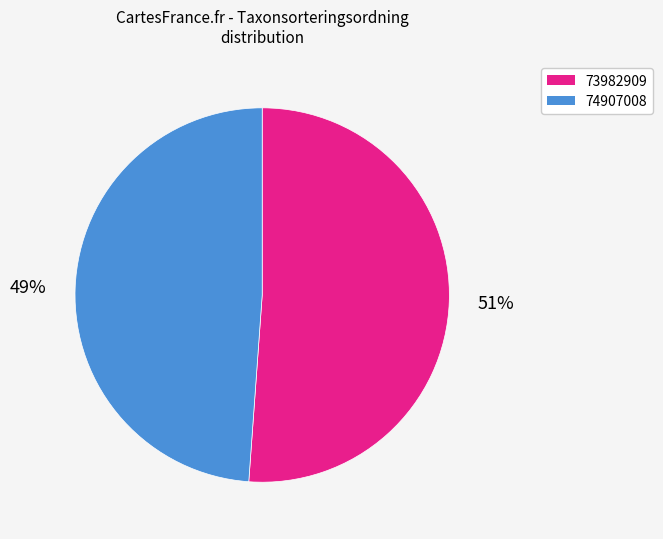

Which category has the biggest portion of the pie?

73982909